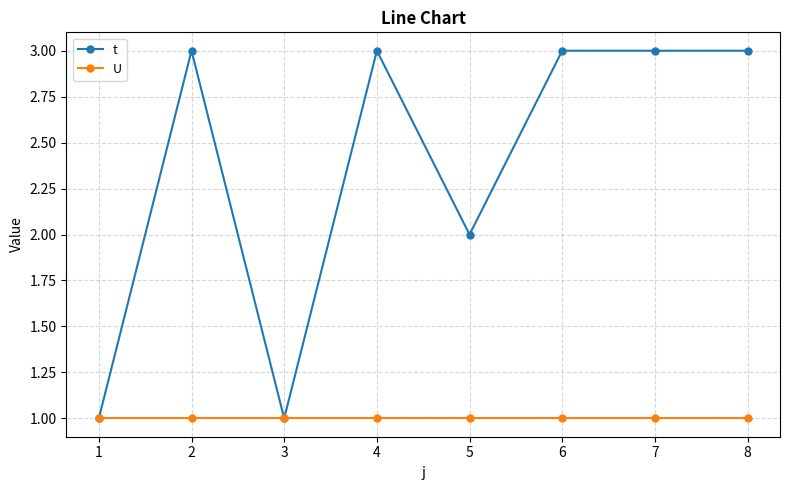

Is it true that t equals 3 at 7?

True